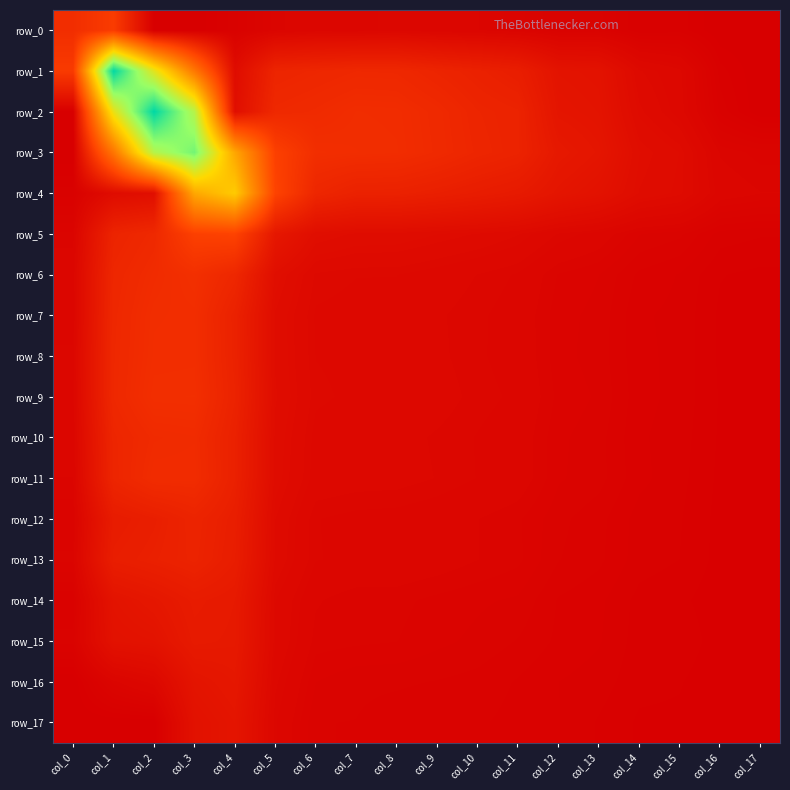

Which series has the largest total across all categories?

row_3